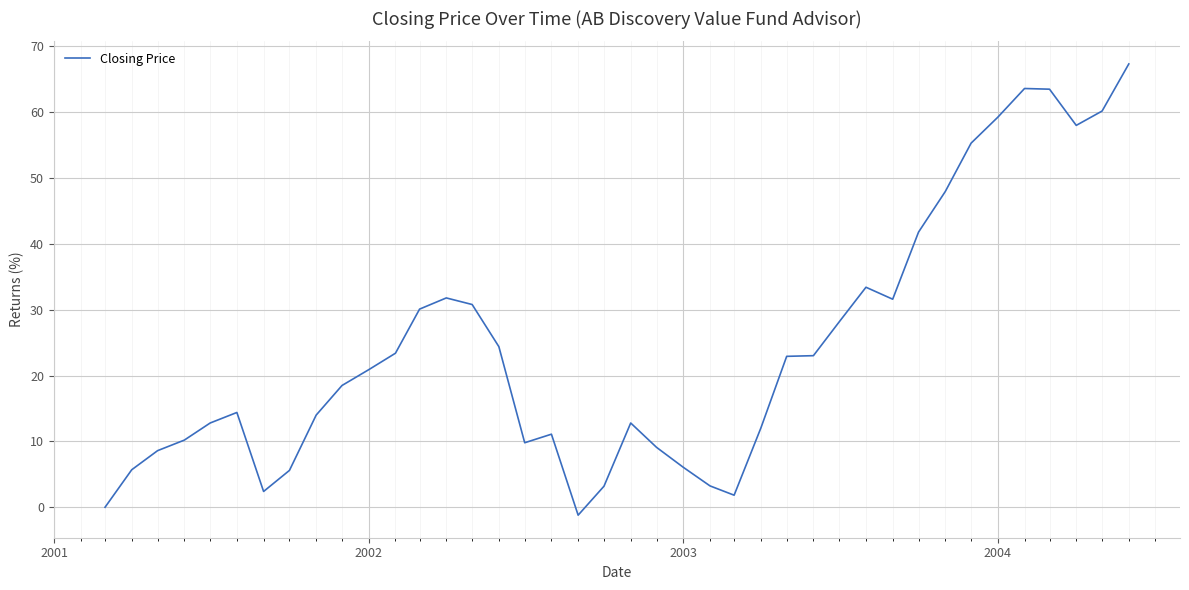

What is the greatest value displayed?

67.3